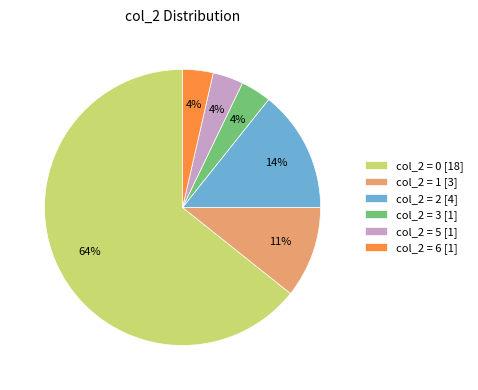

To the nearest percent, what portion does col_2 = 6 [1] represent?

4%